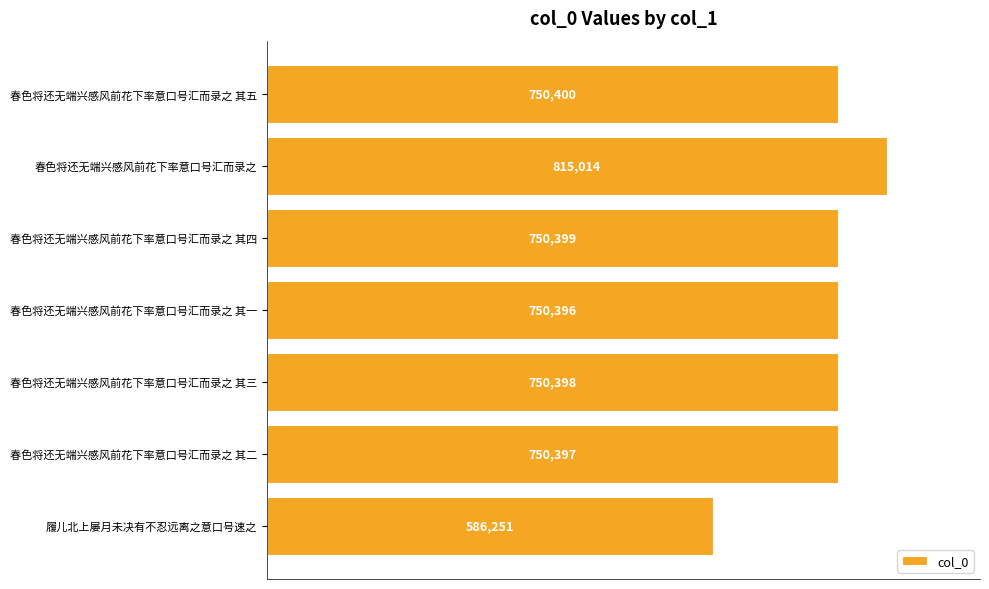

List the labels in order of value, smallest first.

履儿北上屡月未决有不忍远离之意口号速之, 春色将还无端兴感风前花下率意口号汇而录之 其一, 春色将还无端兴感风前花下率意口号汇而录之 其二, 春色将还无端兴感风前花下率意口号汇而录之 其三, 春色将还无端兴感风前花下率意口号汇而录之 其四, 春色将还无端兴感风前花下率意口号汇而录之 其五, 春色将还无端兴感风前花下率意口号汇而录之